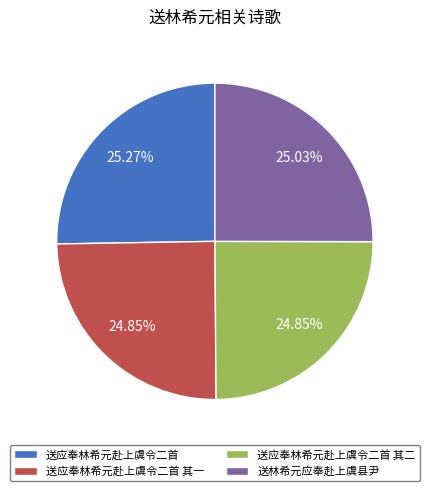

Approximately how many times larger is the value at 送林希元应奉赴上虞县尹 compared to 送应奉林希元赴上虞令二首?

1.0